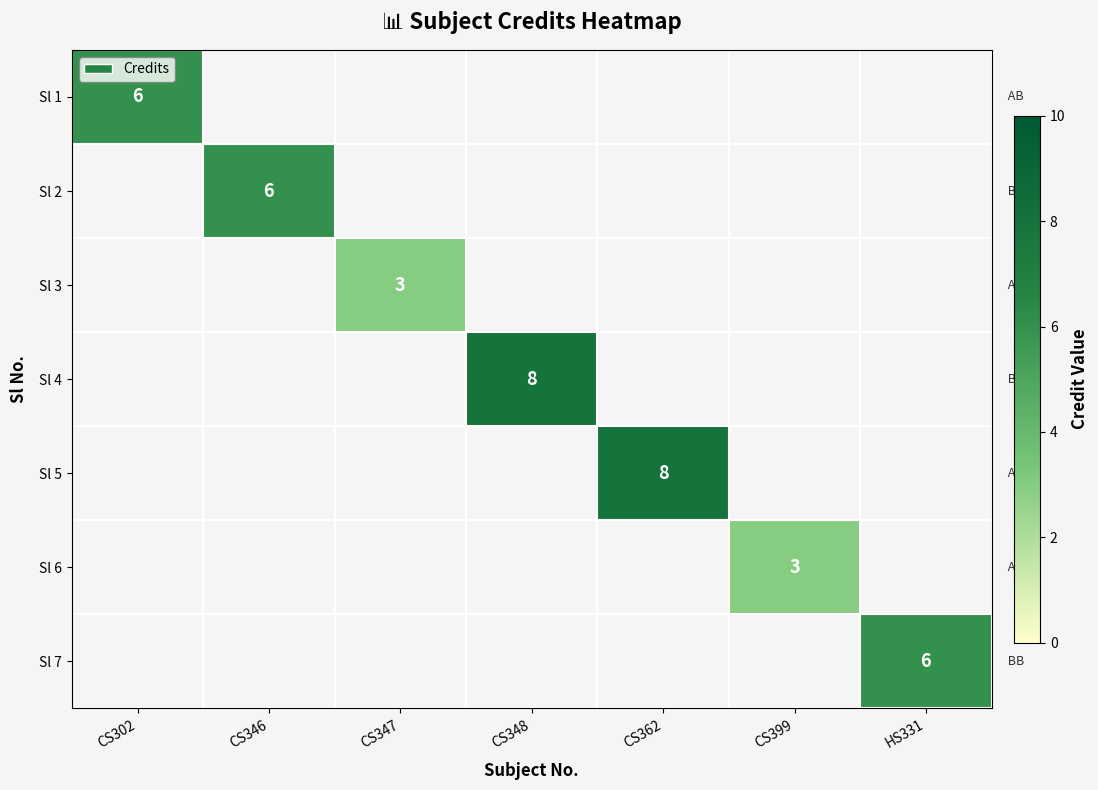

At which category does the chart reach its peak across all series?

CS348